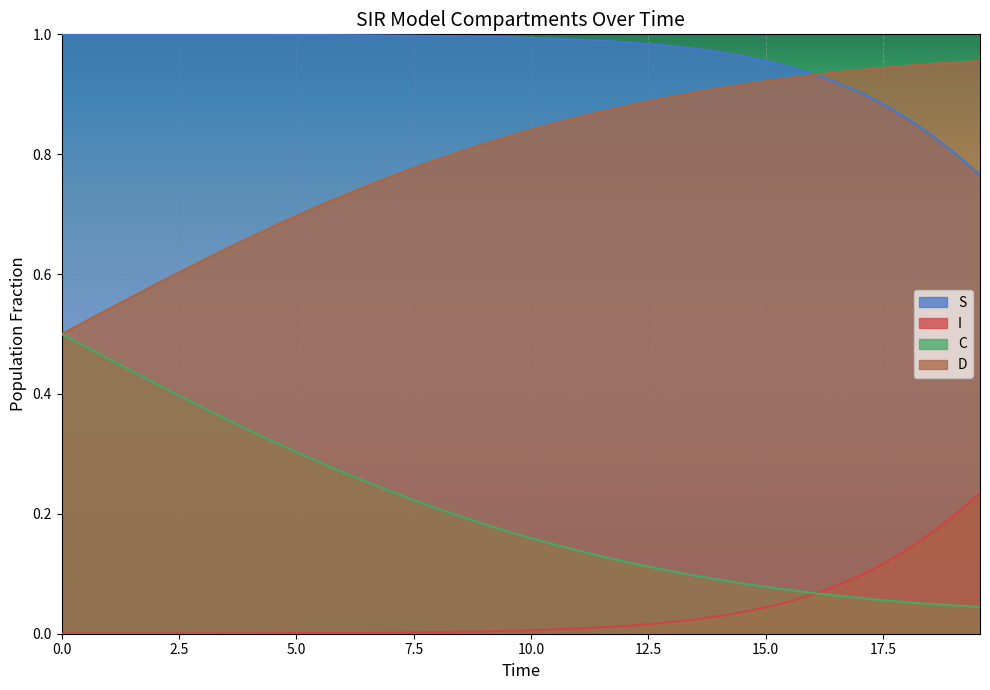

Reading left to right, transcribe all the data shown in this chart.

S: 1.0	1.0	1.0	1.0	1.0	1.0	1.0	1.0	1.0	1.0	1.0	1.0	1.0	1.0	1.0	1.0	1.0	1.0	1.0	1.0	1.0	1.0	1.0	1.0	1.0	1.0	1.0	1.0	1.0	1.0	1.0	0.9	0.9	0.9	0.9	0.9	0.9	0.8	0.8	0.8
I: 0.0	0.0	0.0	0.0	0.0	0.0	0.0	0.0	0.0	0.0	0.0	0.0	0.0	0.0	0.0	0.0	0.0	0.0	0.0	0.0	0.0	0.0	0.0	0.0	0.0	0.0	0.0	0.0	0.0	0.0	0.0	0.1	0.1	0.1	0.1	0.1	0.1	0.2	0.2	0.2
C: 0.5	0.5	0.5	0.4	0.4	0.4	0.4	0.4	0.3	0.3	0.3	0.3	0.3	0.3	0.2	0.2	0.2	0.2	0.2	0.2	0.2	0.1	0.1	0.1	0.1	0.1	0.1	0.1	0.1	0.1	0.1	0.1	0.1	0.1	0.1	0.1	0.1	0.0	0.0	0.0
D: 0.5	0.5	0.5	0.6	0.6	0.6	0.6	0.6	0.7	0.7	0.7	0.7	0.7	0.7	0.8	0.8	0.8	0.8	0.8	0.8	0.8	0.9	0.9	0.9	0.9	0.9	0.9	0.9	0.9	0.9	0.9	0.9	0.9	0.9	0.9	0.9	0.9	1.0	1.0	1.0